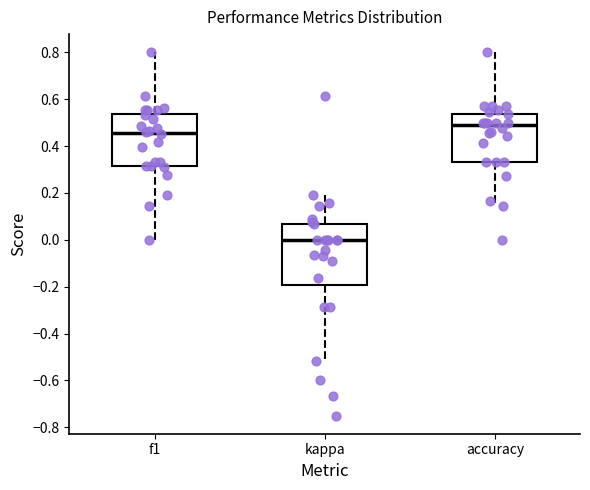

Comparing the boxes themselves (not the whiskers), which one is the tallest?

kappa